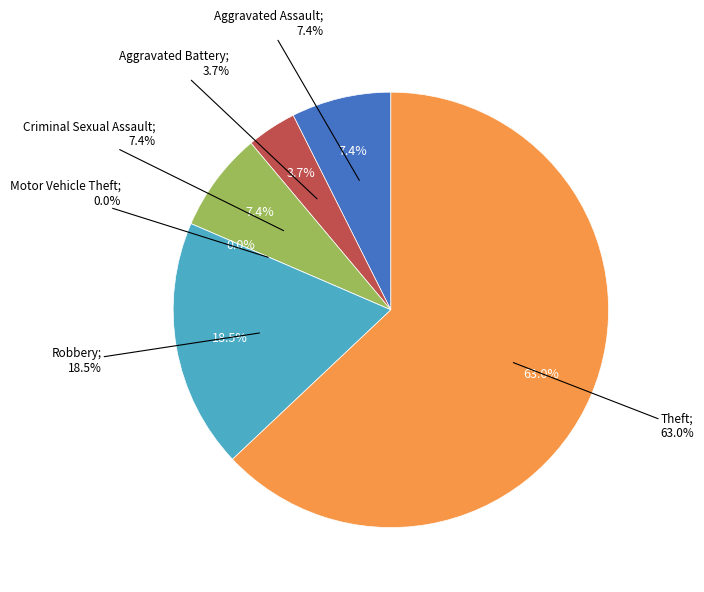

To the nearest percent, what percentage of the pie is Criminal Sexual Assault?

7%